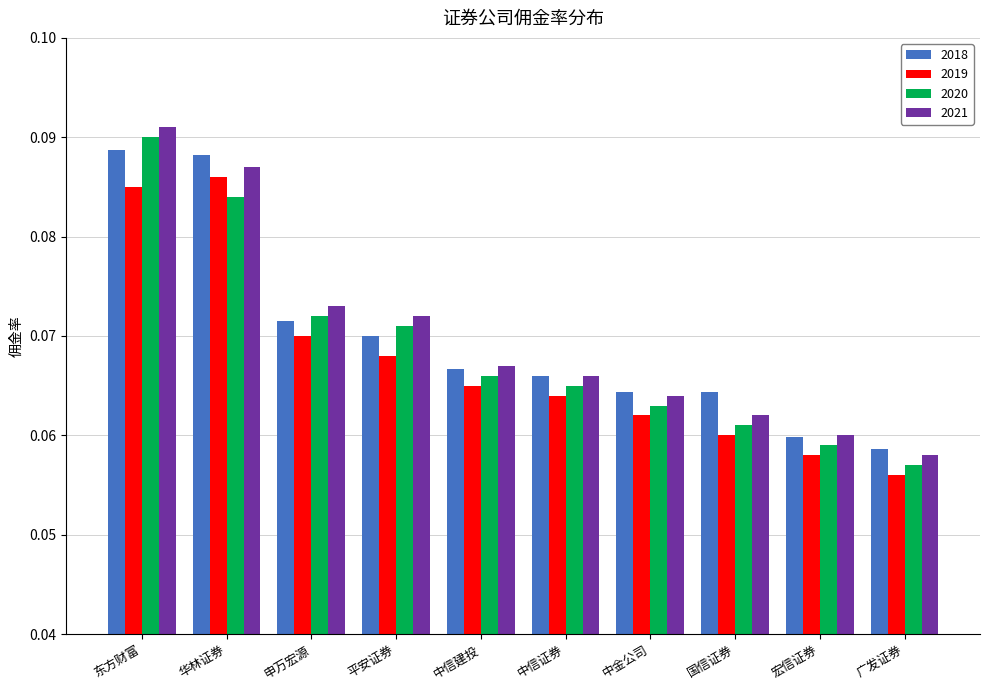

At which label is 2021 closest to 0?

广发证券